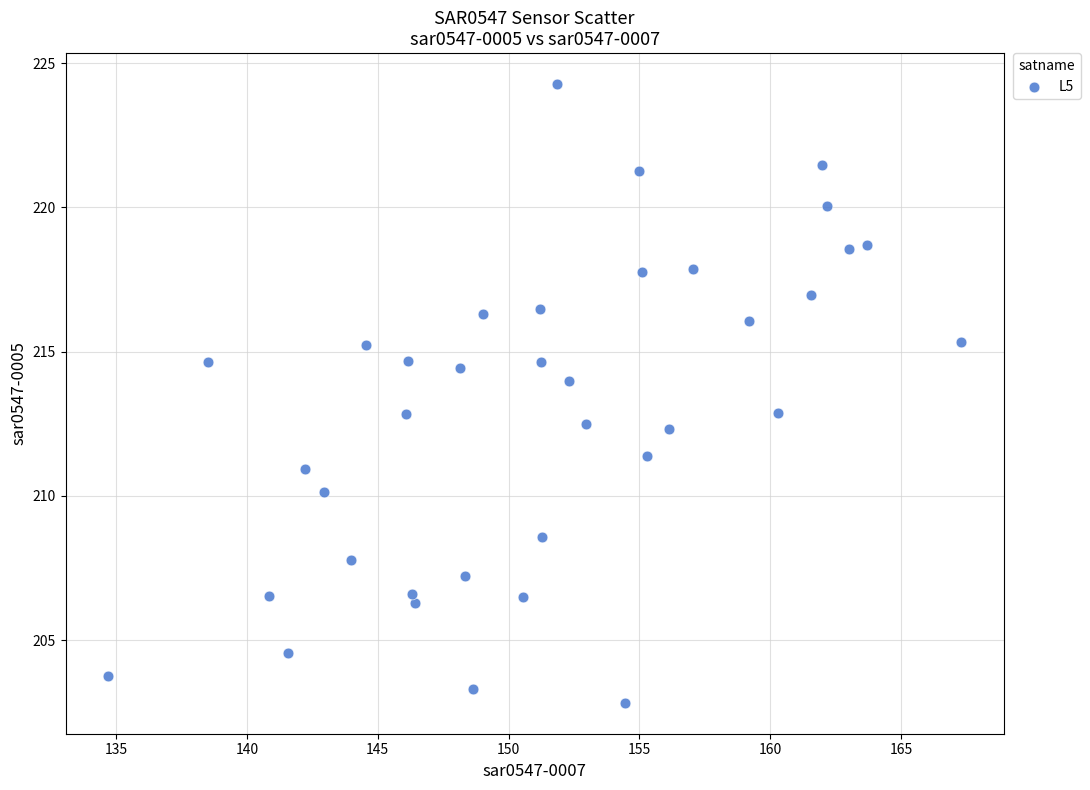

What is the range of X values (max minus min)?

32.6